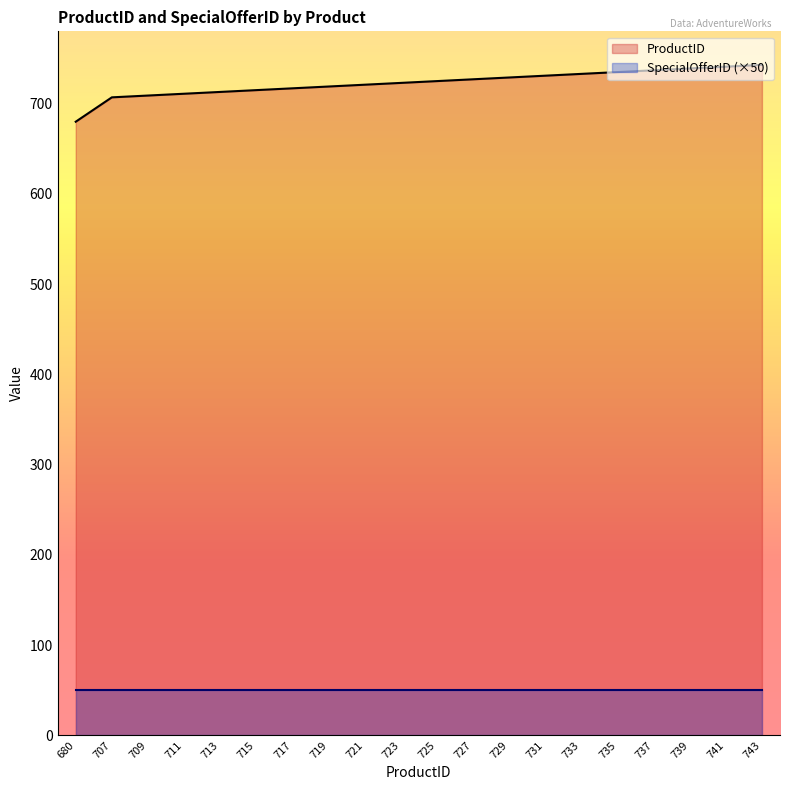

Which series has the widest spread of values?

ProductID